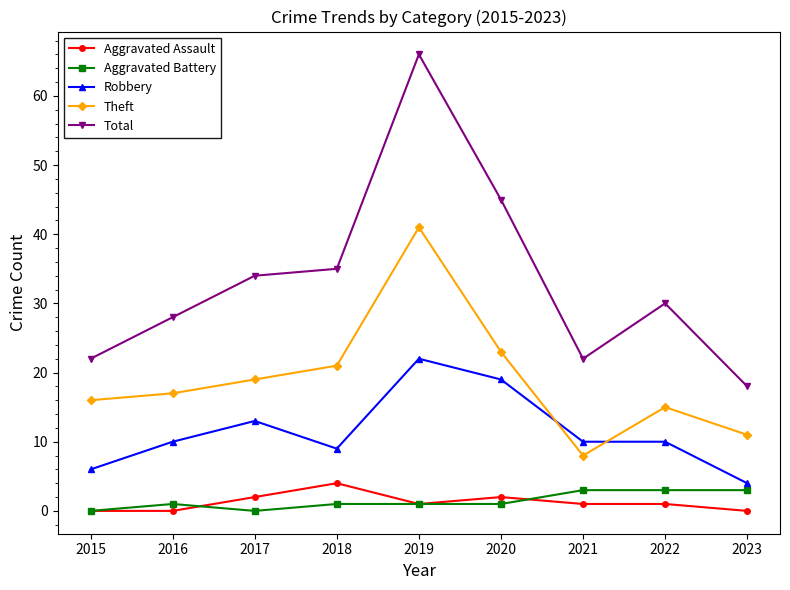

True or false: Theft and Robbery cross at least once.

True